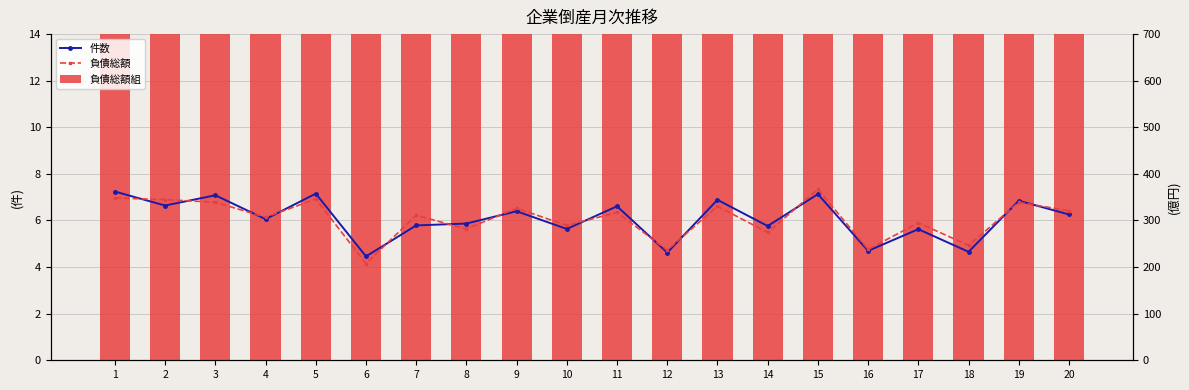

Which series has the largest total across all categories?

負債総額組